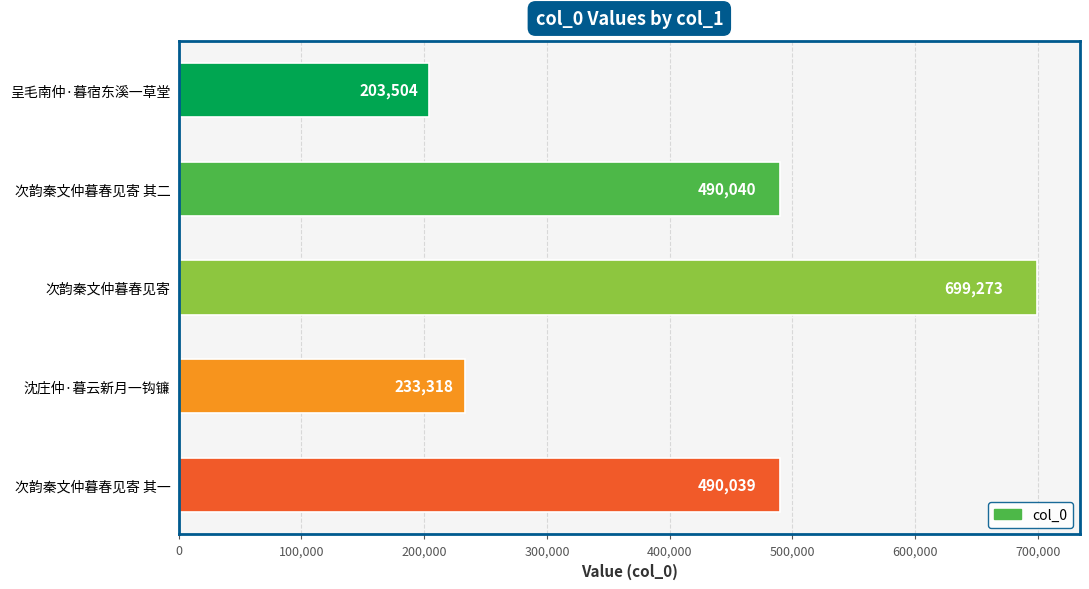

What is the sum of the values at 呈毛南仲·暮宿东溪一草堂 and 次韵秦文仲暮春见寄 其一?

693543